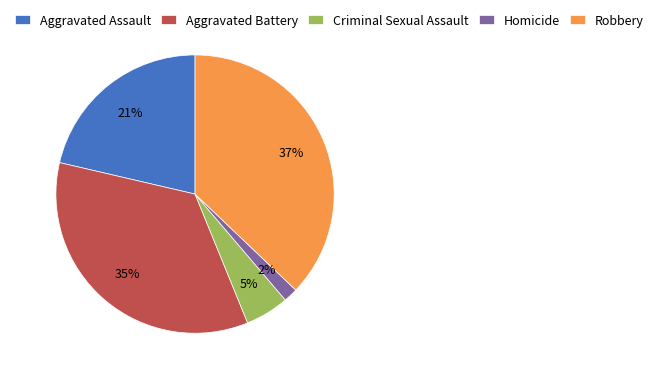

Is the sum of Robbery and Aggravated Battery greater than half?

Yes